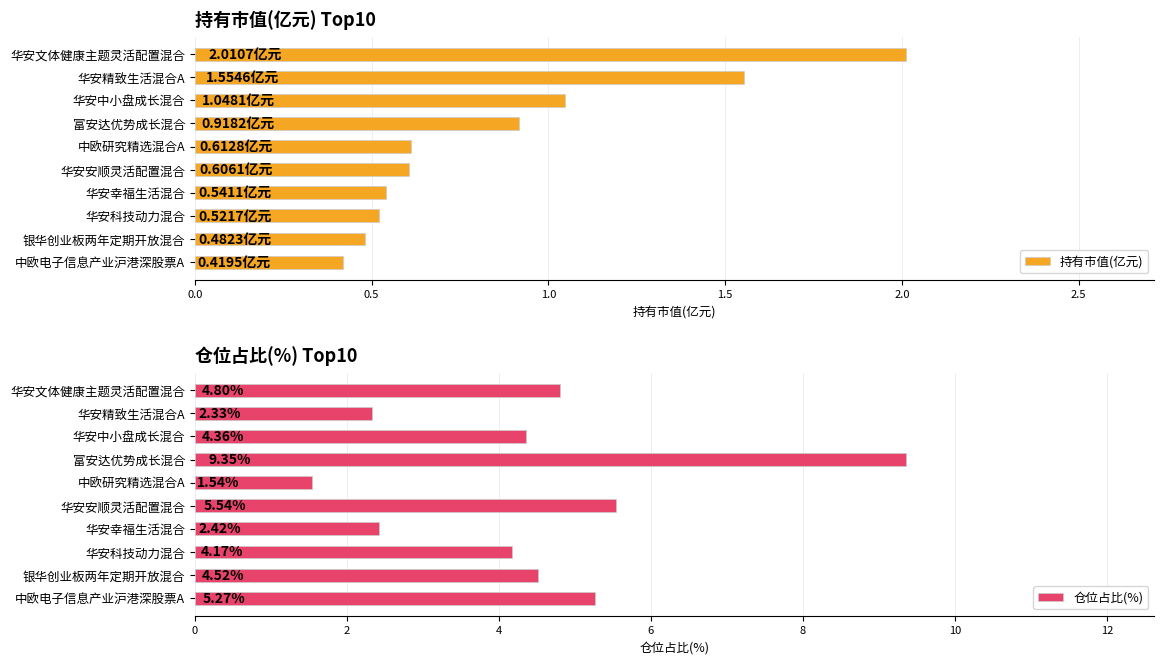

What is the sum of the 持有市值(亿元) values at 华安精致生活混合A and 华安幸福生活混合?

2.1